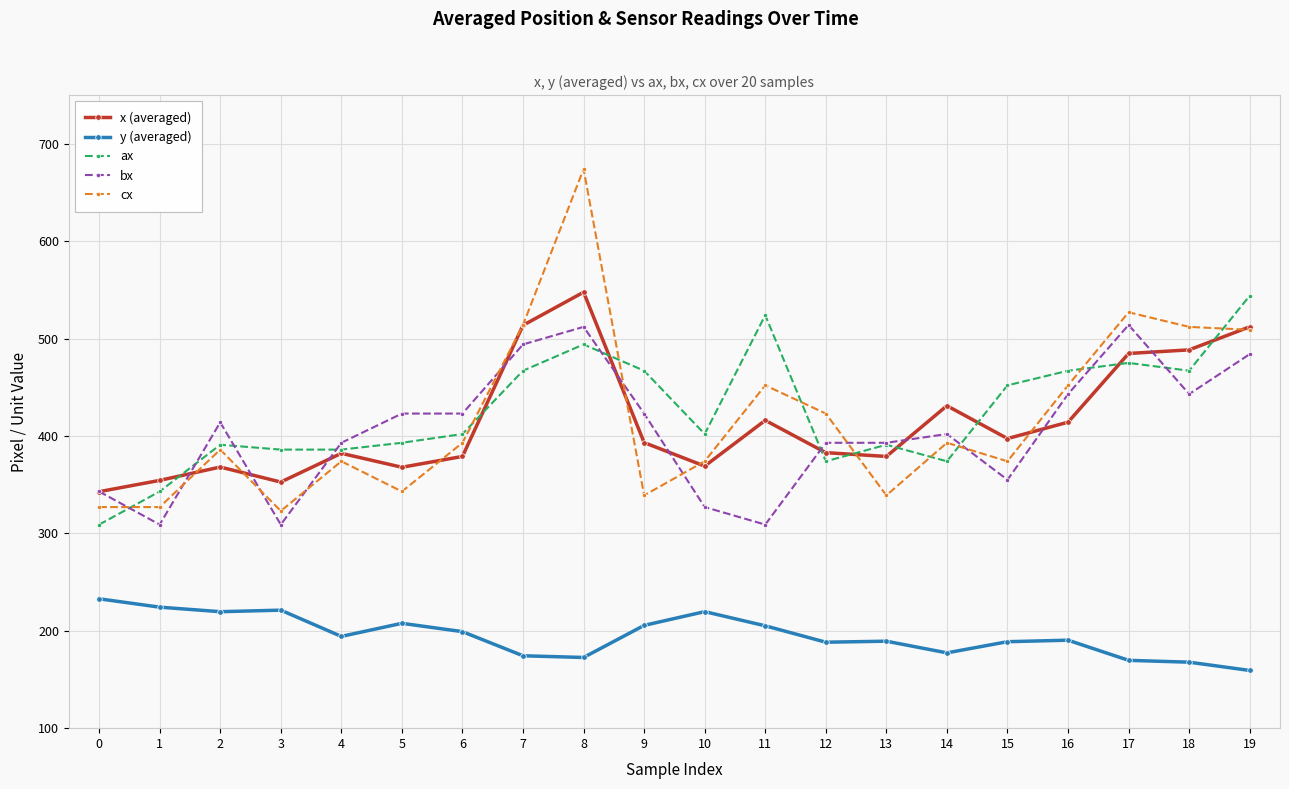

At which category is the sum across all series the highest?

8